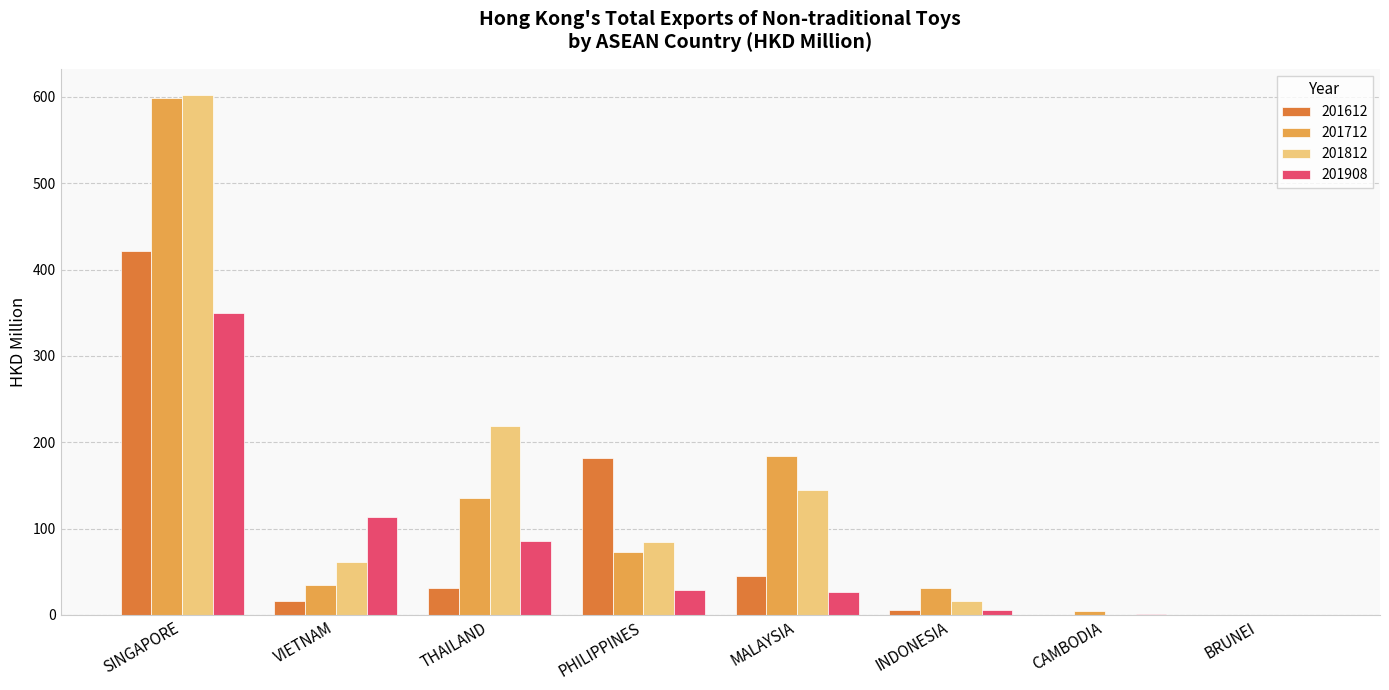

True or false: 201812 has a value of 138.2 at THAILAND.

False